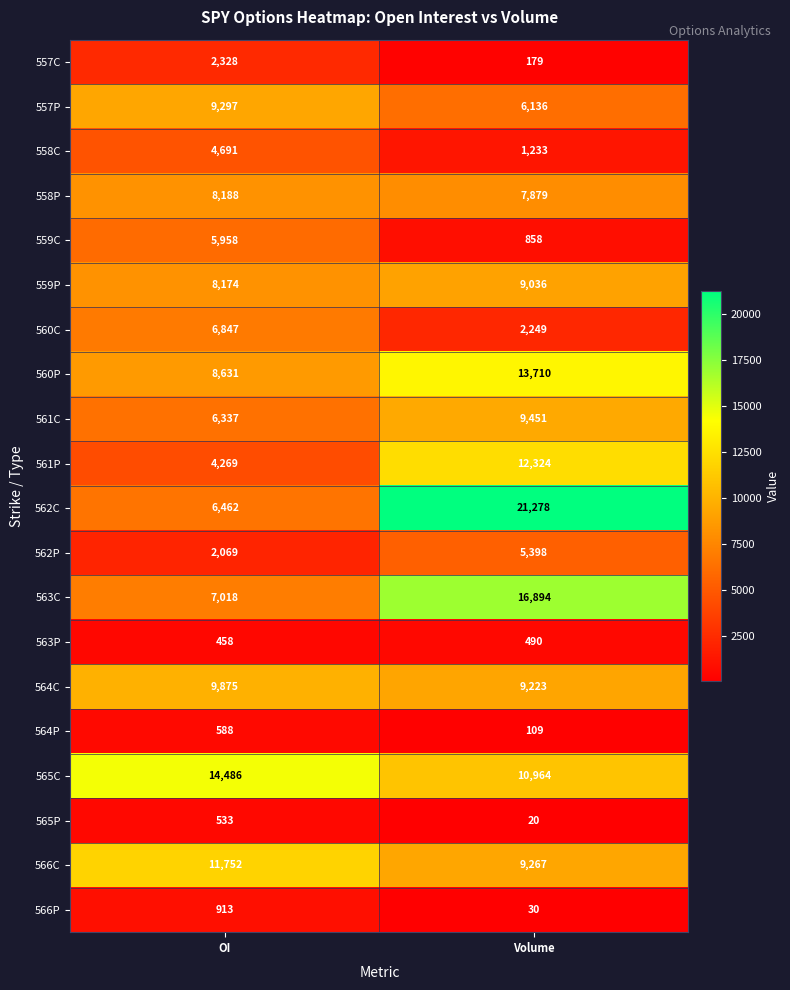

Read the 566C value at OI, to the nearest 10.

11750